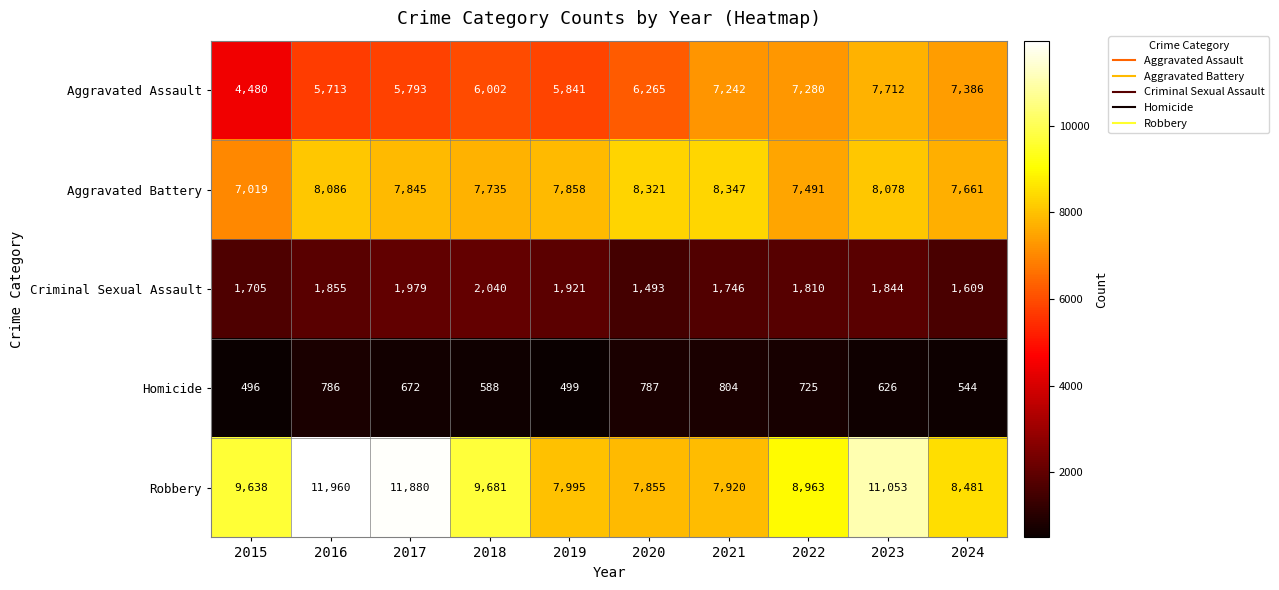

At which category is the sum across all series the highest?

2023